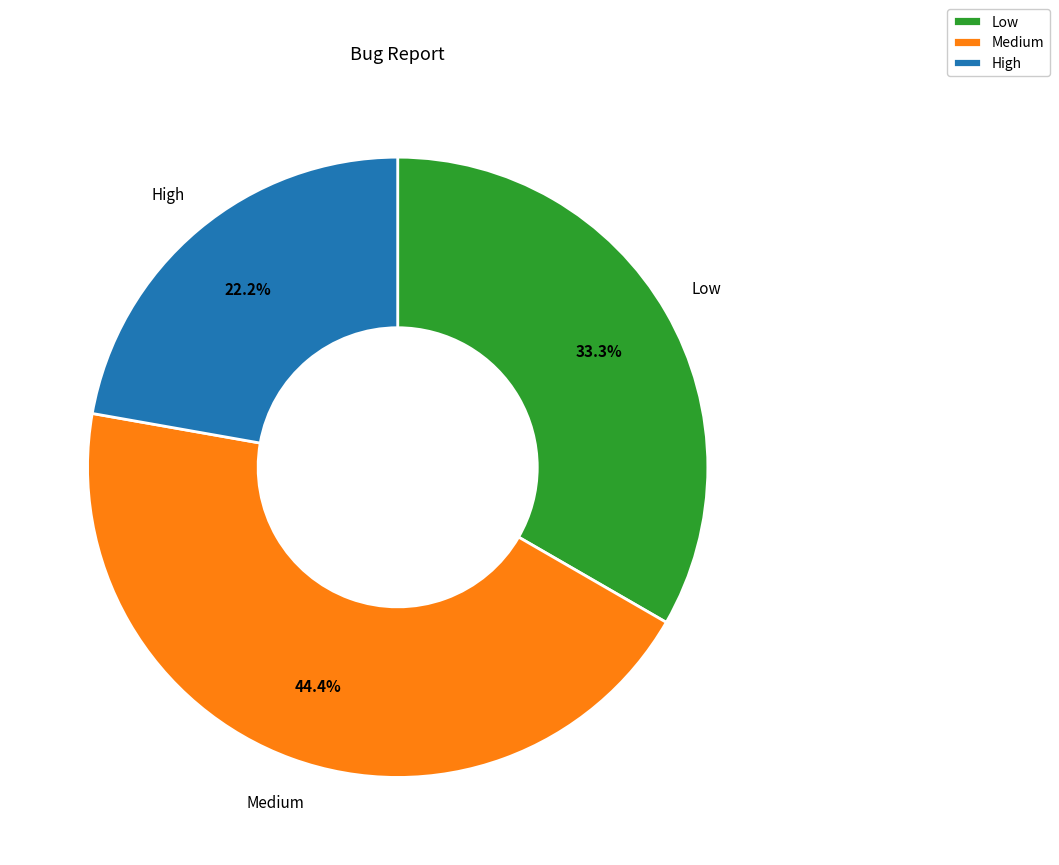

Which slice is the smallest?

High